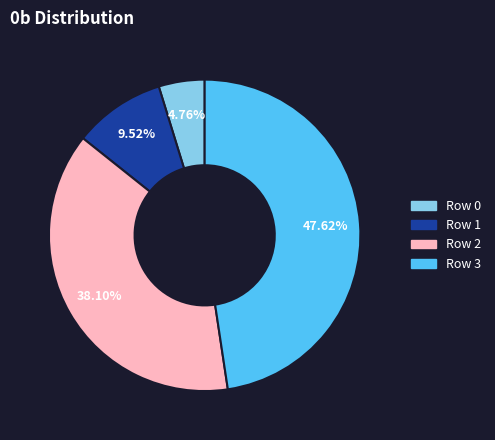

To the nearest percent, what is the combined percentage of Row 3 and Row 1?

57%